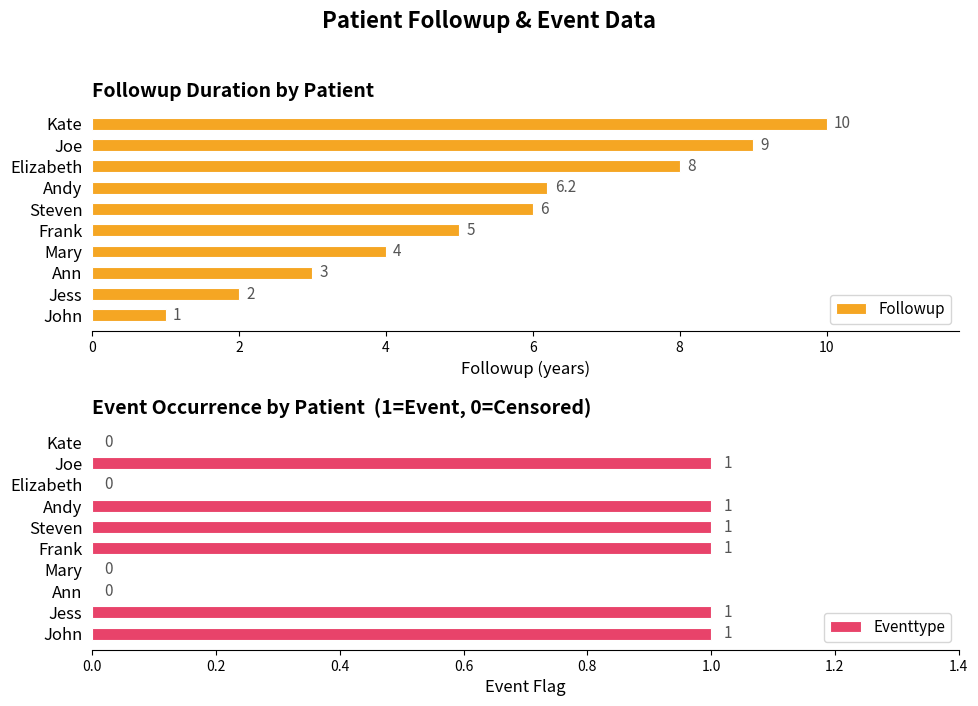

Rank the categories by Followup value from lowest to highest.

John, Jess, Ann, Mary, Frank, Steven, Andy, Elizabeth, Joe, Kate